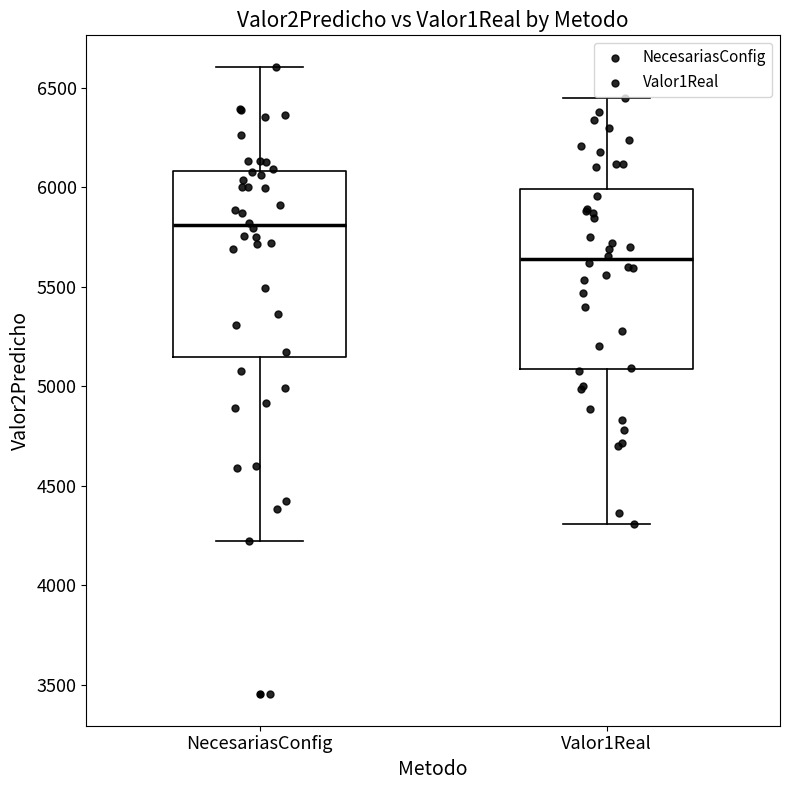

Reading left to right, transcribe this box plot: for each box, give where its median line is, the range the box spans, and where its two whiskers end, as read against the y-axis. The values are not printed on the chart, so give them approximately, as read against the axis.

NecesariasConfig: median 5800, box 5150 to 6100, whiskers 4200 to 6600
Valor1Real: median 5650, box 5100 to 6000, whiskers 4300 to 6450